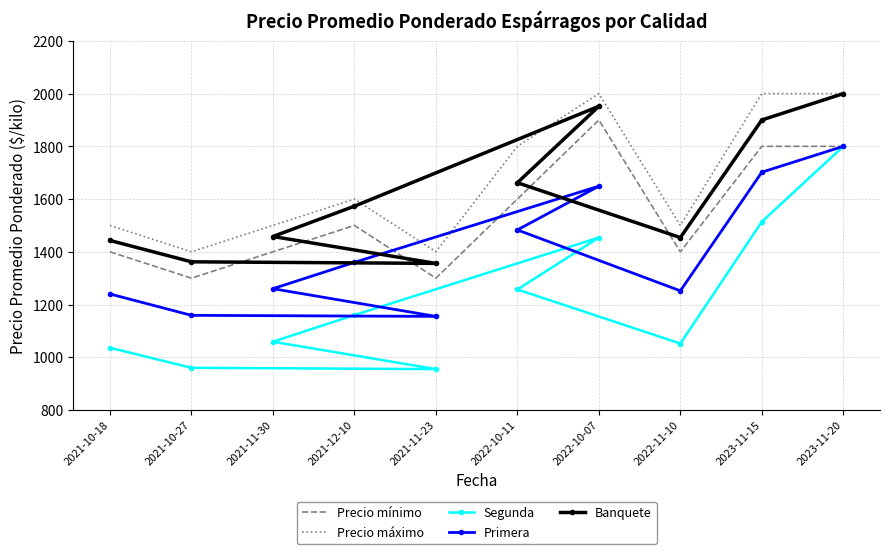

What is the average value of the Segunda series?

1225